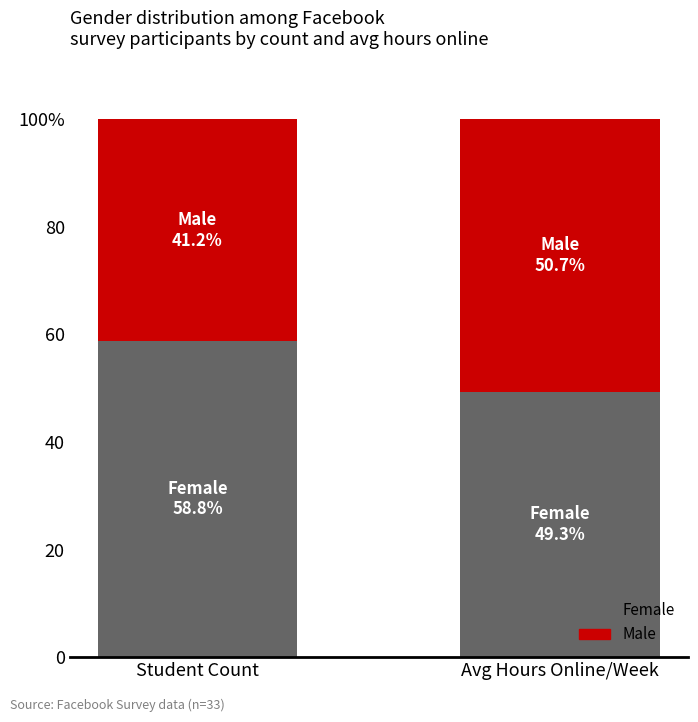

At which label is Female closest to 54?

Avg Hours Online/Week